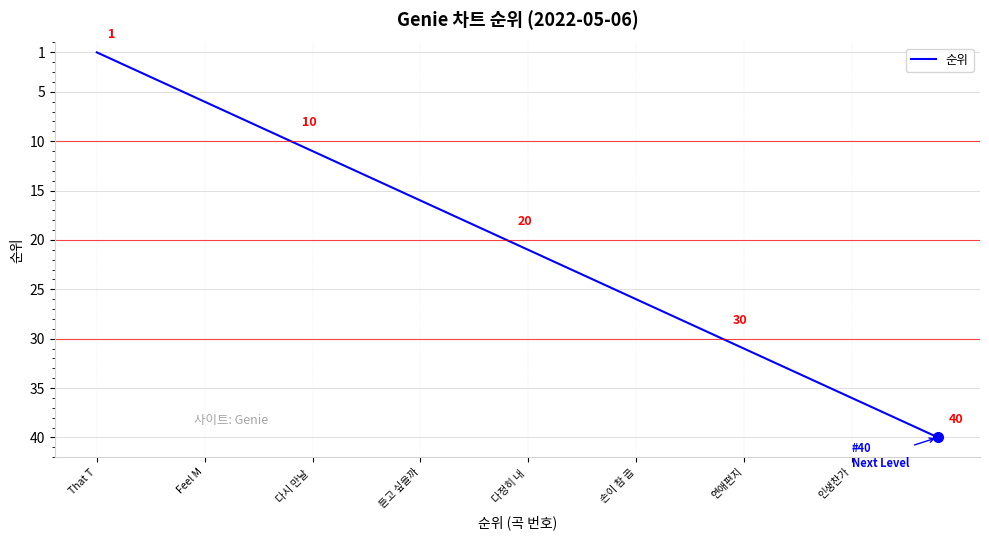

Does the chart display data point markers on the line(s)?

No